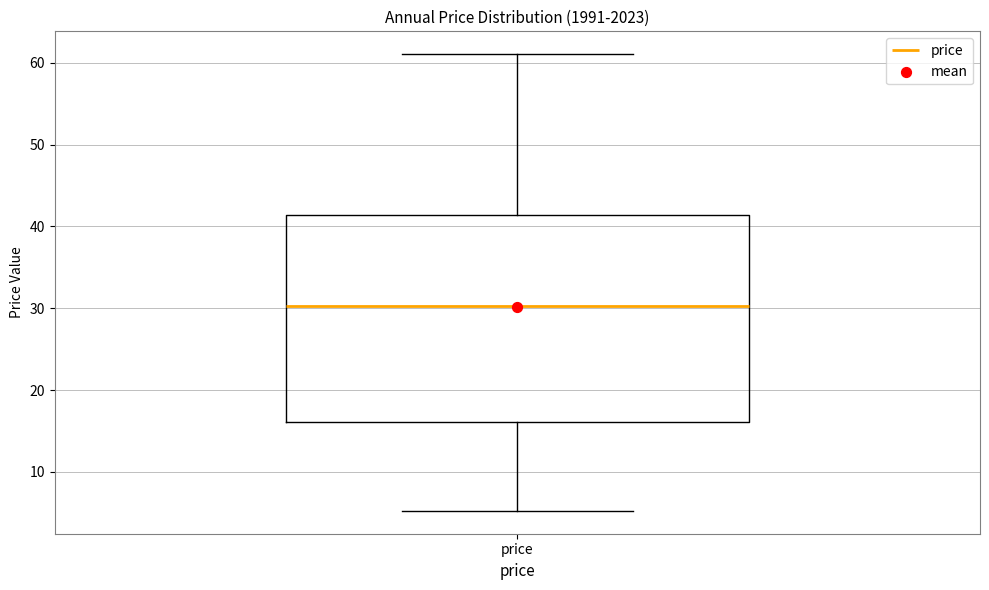

Transcribe this box plot: give where the median line is, the range the box spans, and where the two whiskers end, as read against the y-axis. The values are not printed on the chart, so give them approximately, as read against the axis.

median 30, box 16 to 41, whiskers 5 to 61